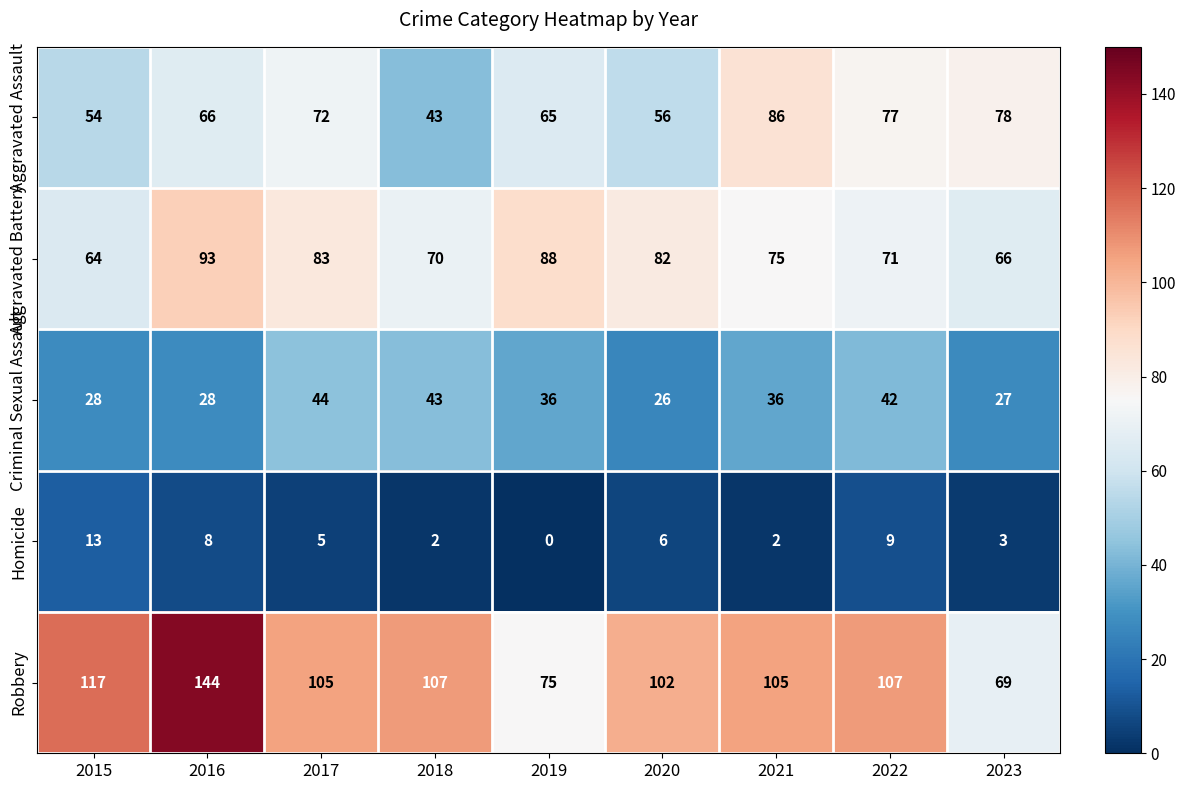

How many data points does each series have?

9